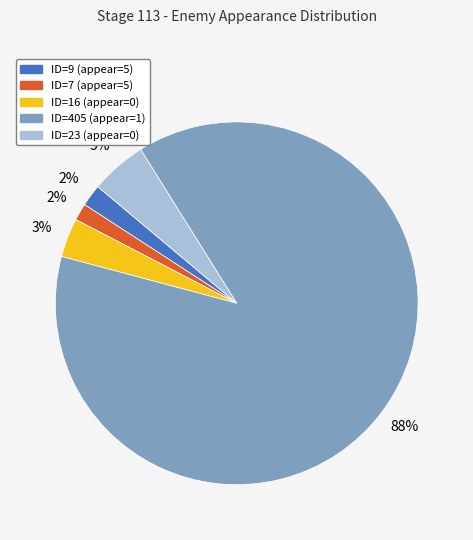

The ID=16 slice represents 16% of the pie. True or false?

False